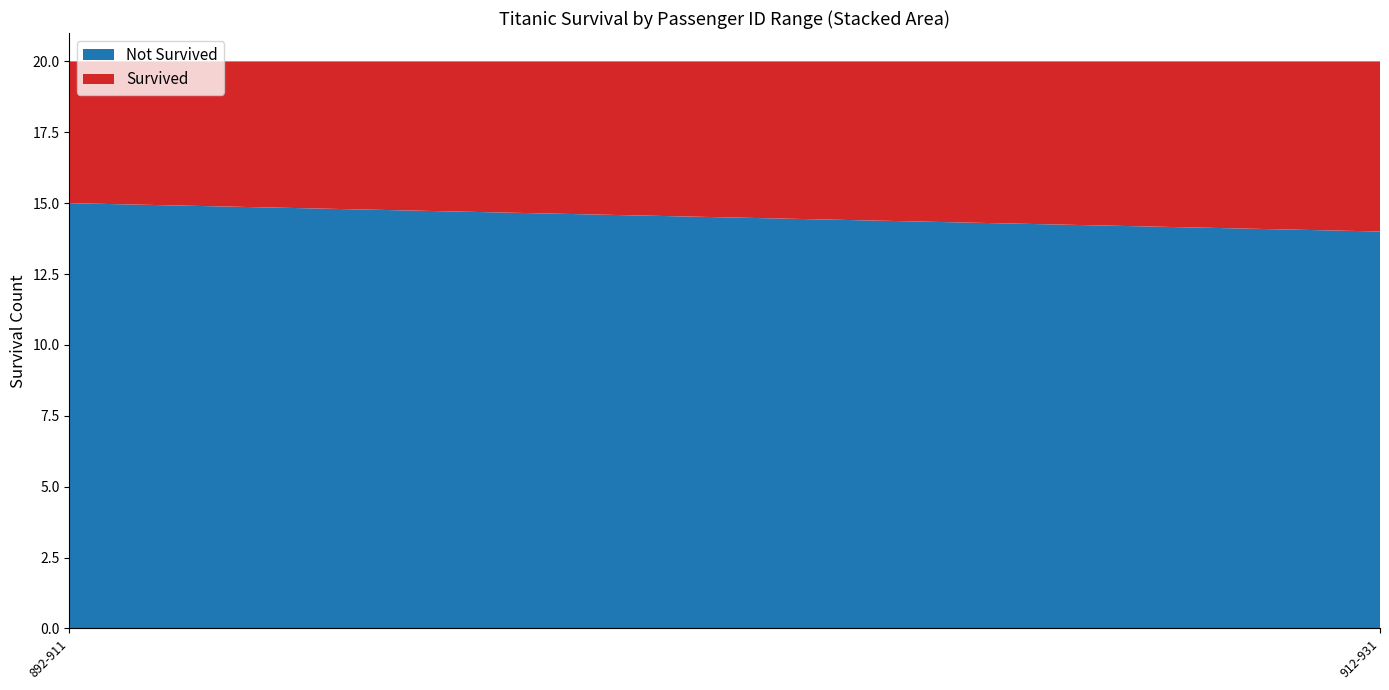

What is the total value across all series at 912-931?

20